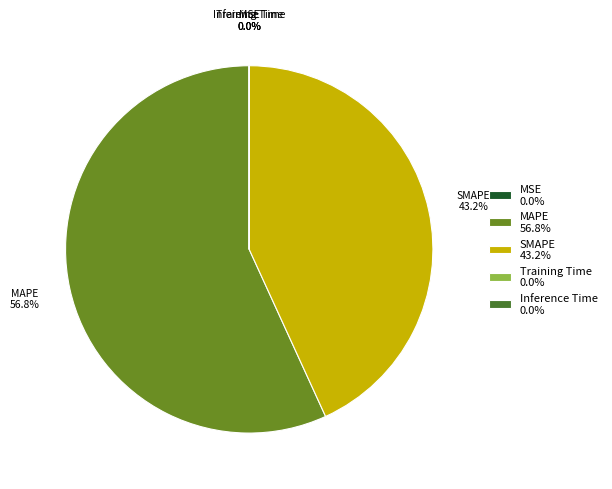

Combined, do MAPE and SMAPE account for over 50%?

Yes